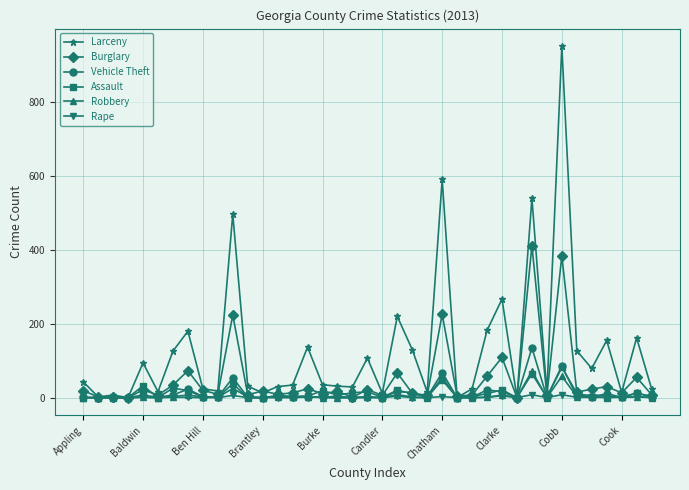

Which series has the largest total across all categories?

Larceny